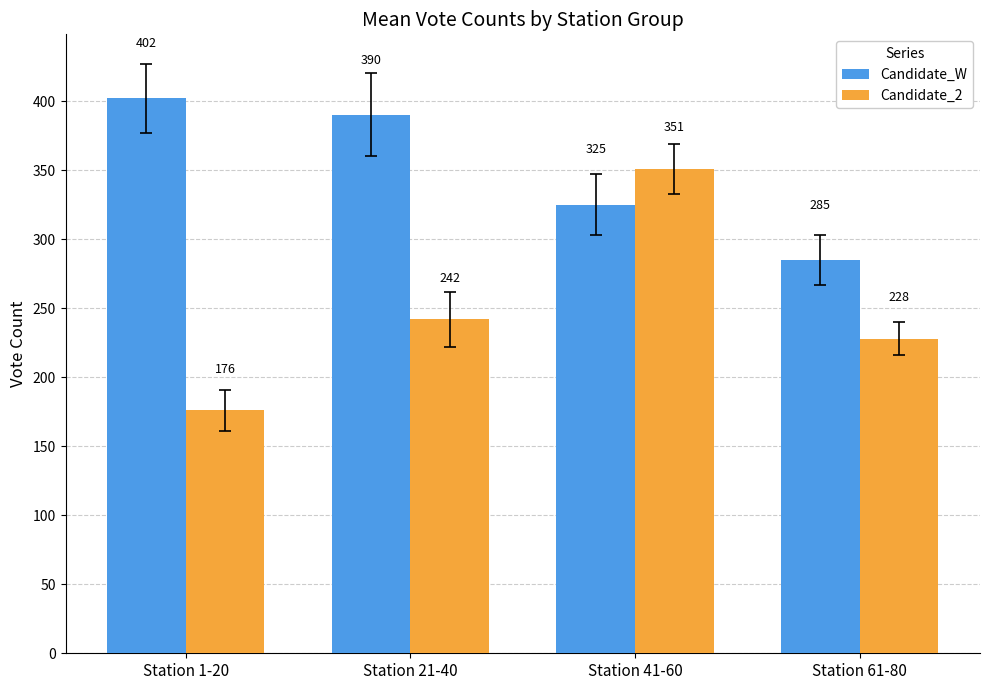

How many distinct data groups are displayed?

2